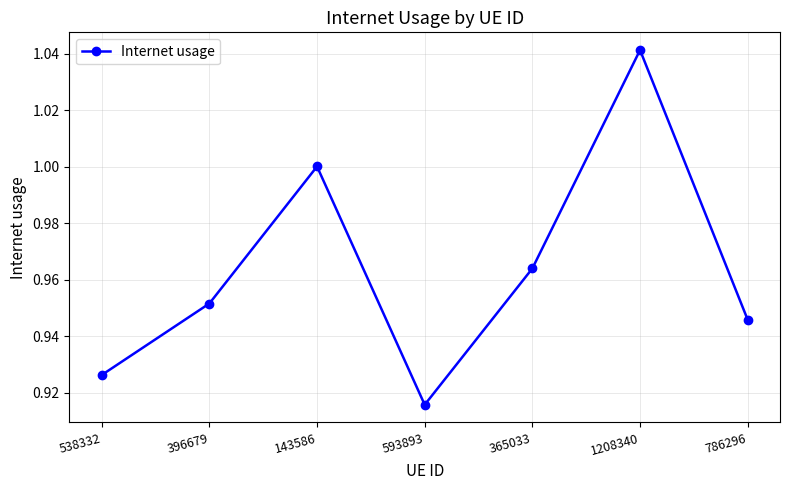

How many interior local peaks (higher than both neighbors) does the data have?

2